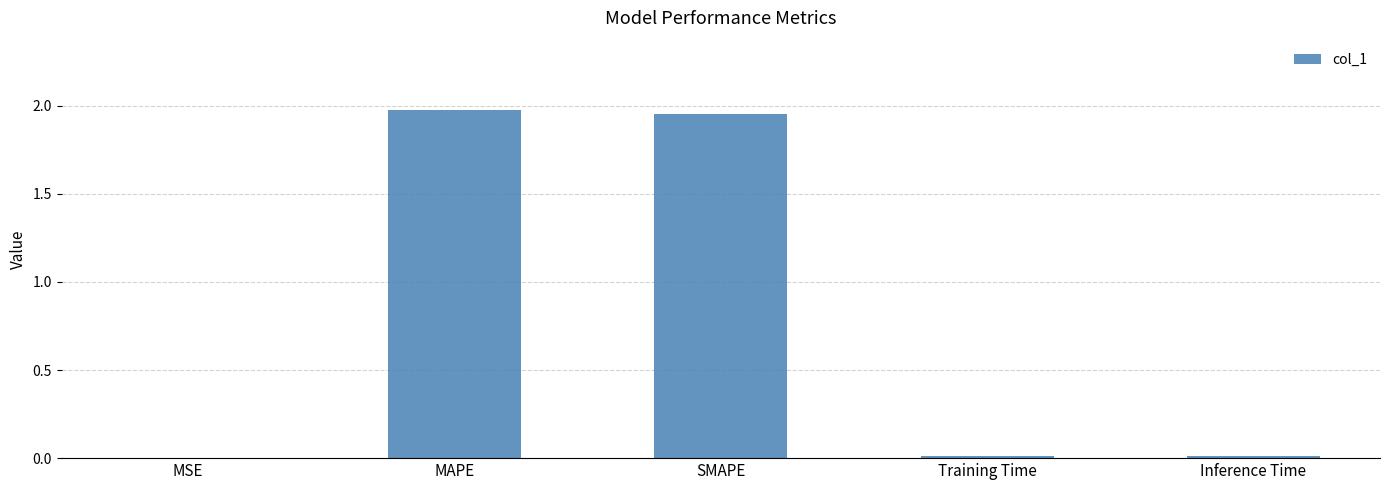

At which category does the chart reach its peak across all series?

MAPE